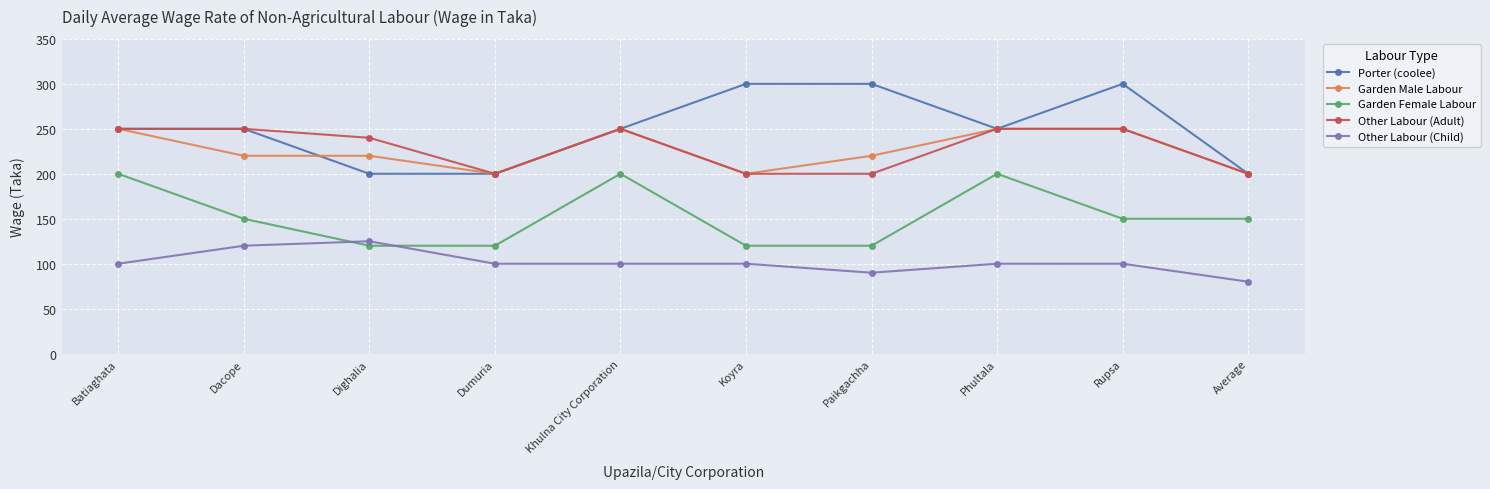

Where is the first local maximum for Garden Female Labour?

Khulna City Corporation